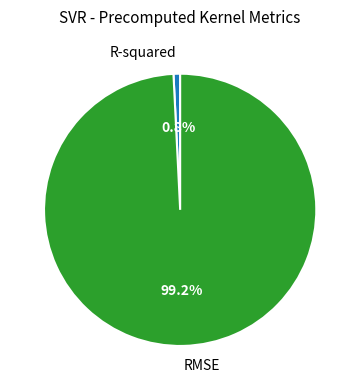

What is the total percentage of R-squared and RMSE?

100.0%